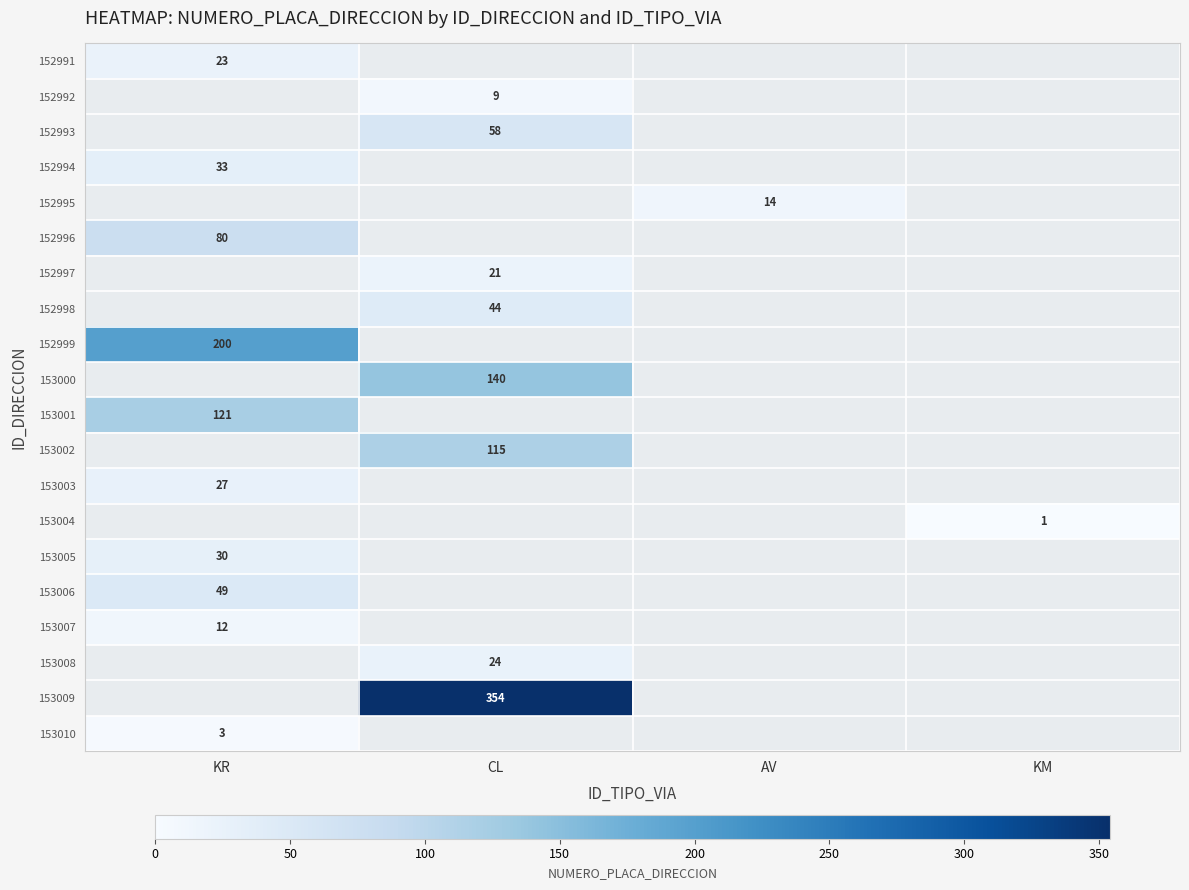

The 153006 series shows 19 at KR. True or false?

False